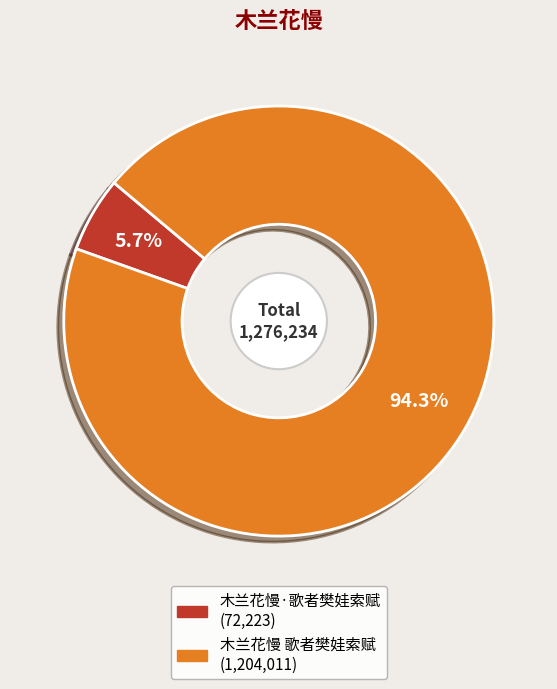

To the nearest percent, what percentage of the pie is 木兰花慢 歌者樊娃索赋?

94%